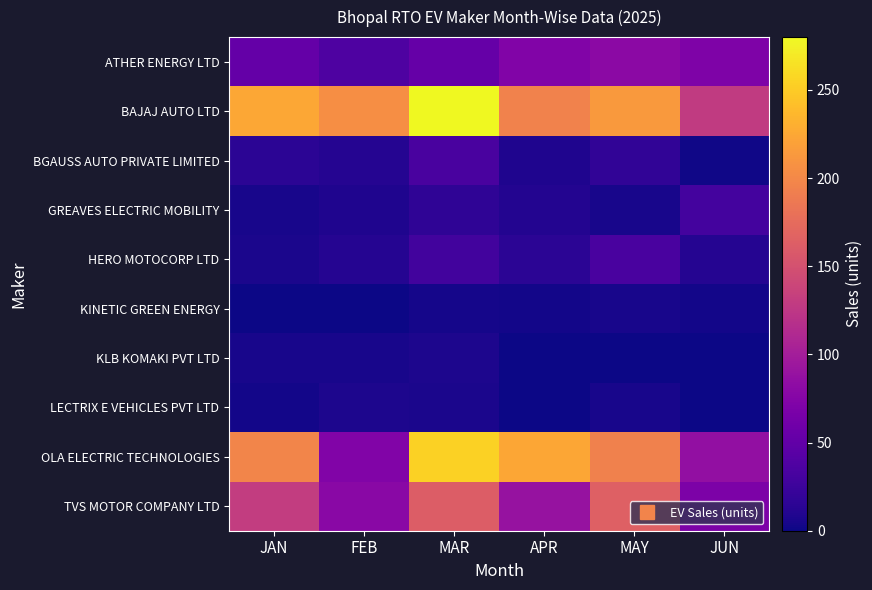

List the series in order of their peak value, highest first.

BAJAJ AUTO LTD, OLA ELECTRIC TECHNOLOGIES, TVS MOTOR COMPANY LTD, ATHER ENERGY LTD, BGAUSS AUTO PRIVATE LIMITED, HERO MOTOCORP LTD, GREAVES ELECTRIC MOBILITY, KLB KOMAKI PVT LTD, LECTRIX E VEHICLES PVT LTD, KINETIC GREEN ENERGY